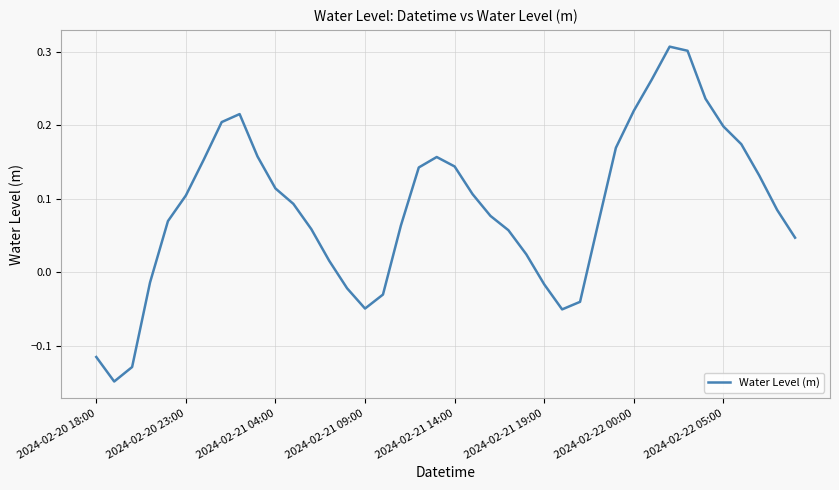

Count the number of data series in this chart.

1